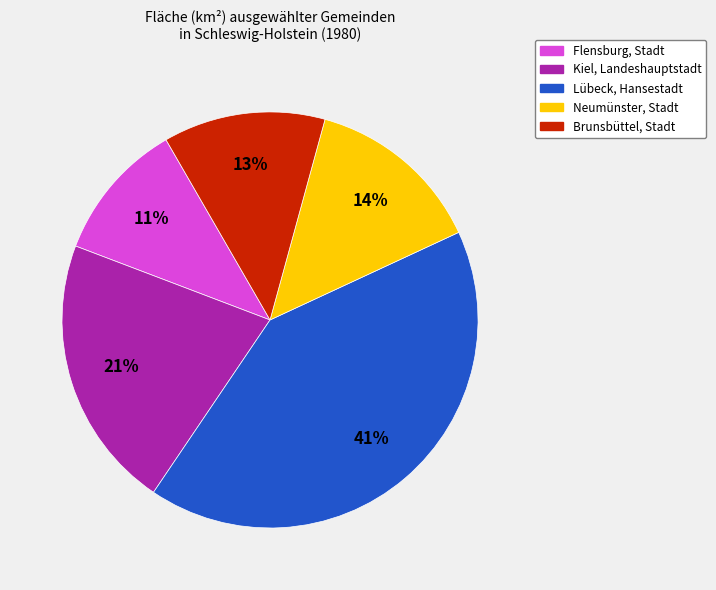

To the nearest percent, what portion does Brunsbüttel, Stadt represent?

13%